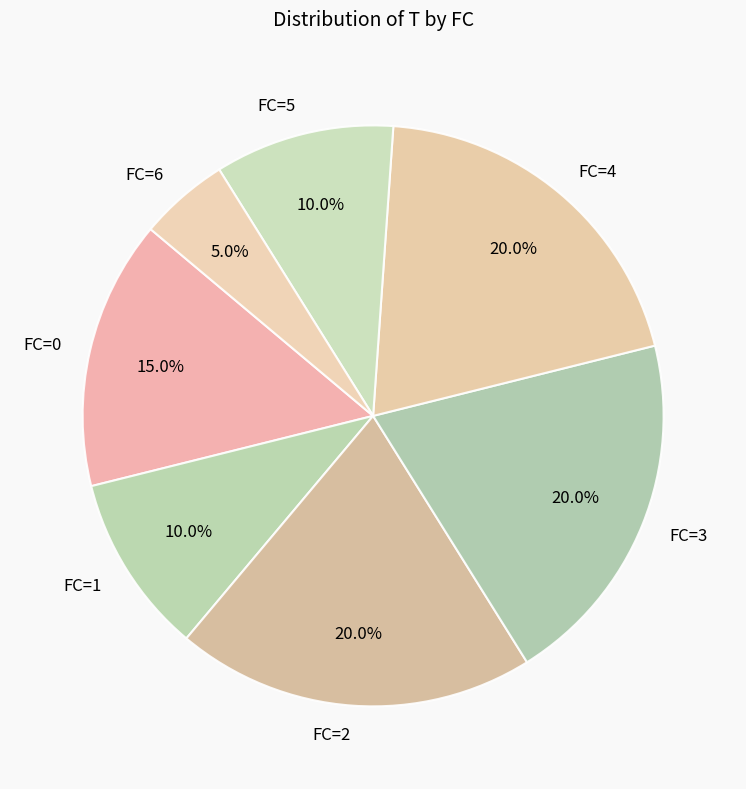

Approximately how many times larger is the value at FC=4 compared to FC=1?

2.0